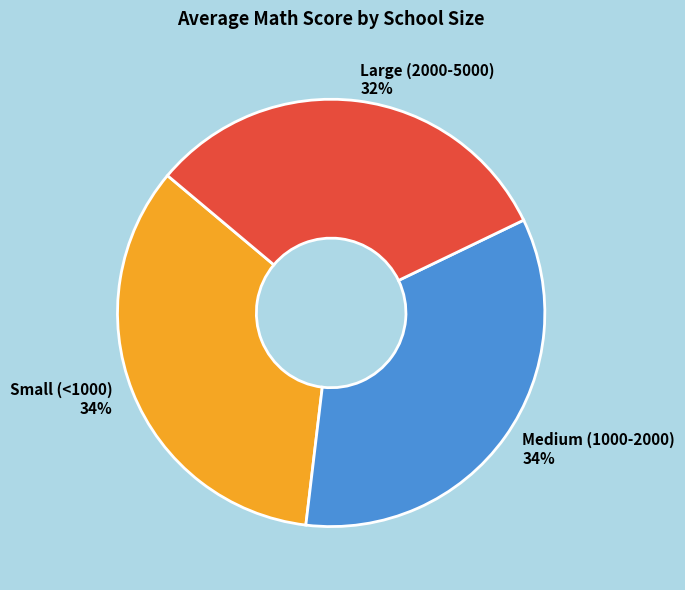

To the nearest percent, what portion does Large (2000-5000) represent?

32%